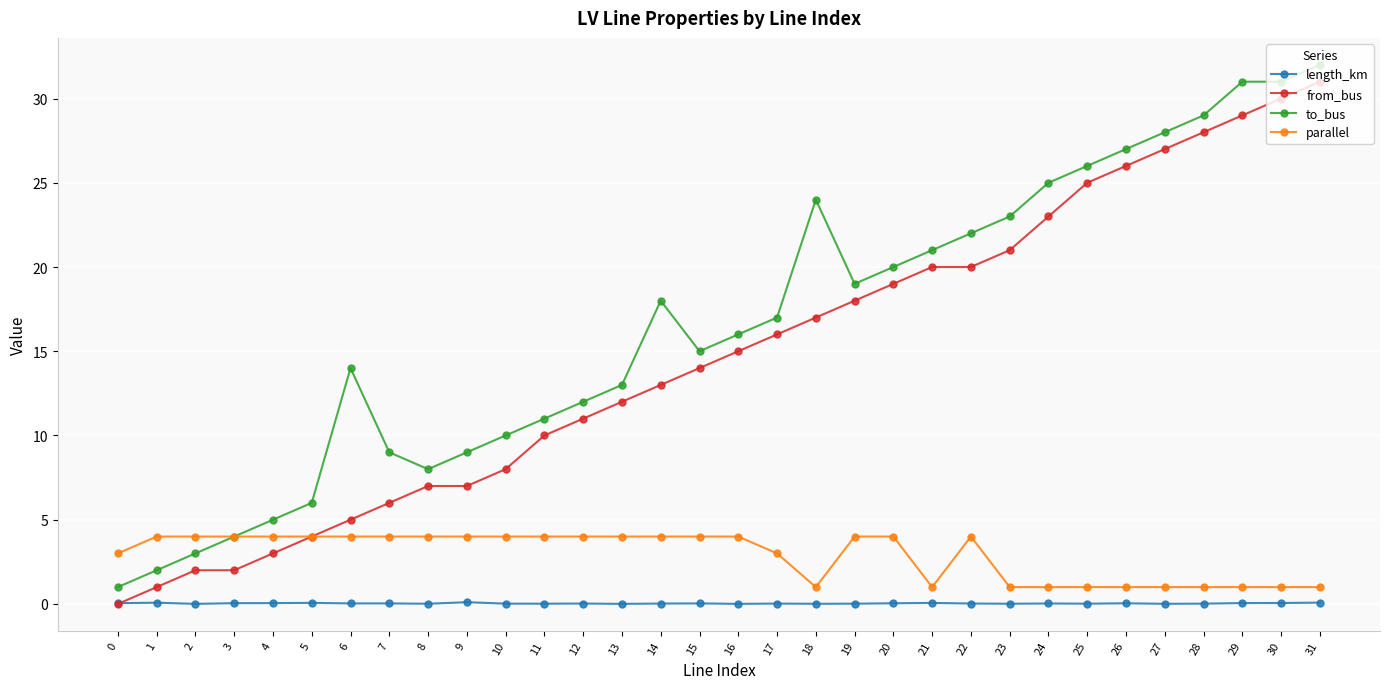

Is the value of length_km at 14 greater than the value of from_bus at 31?

No